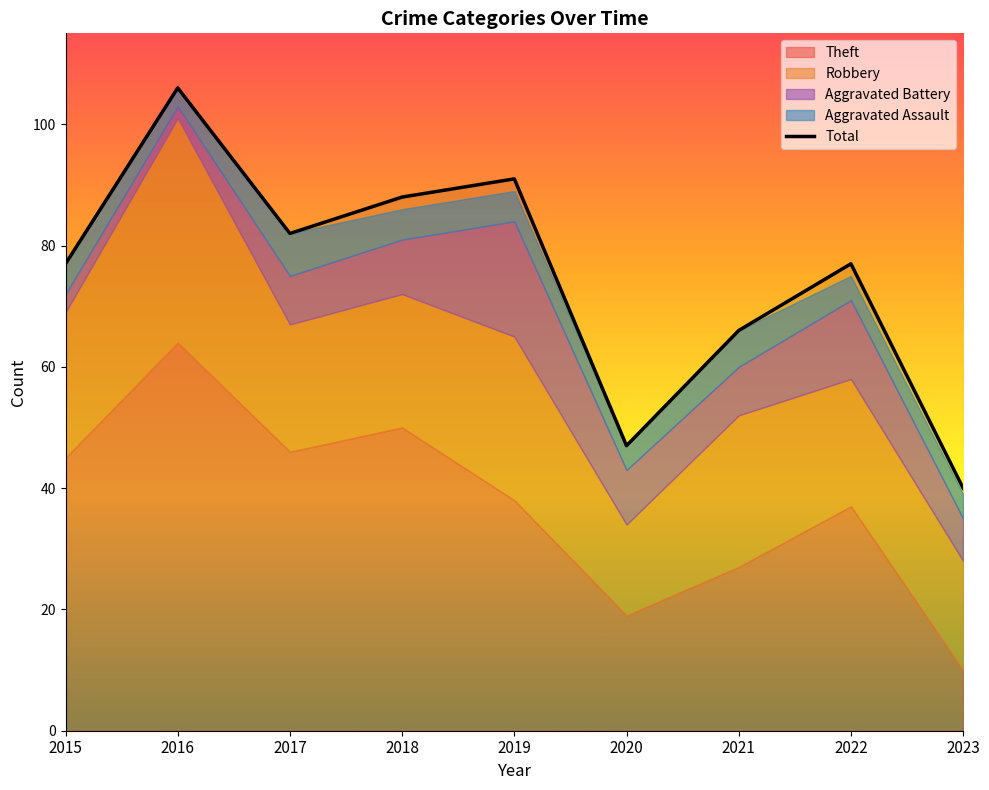

Does the chart display data point markers on the line(s)?

No